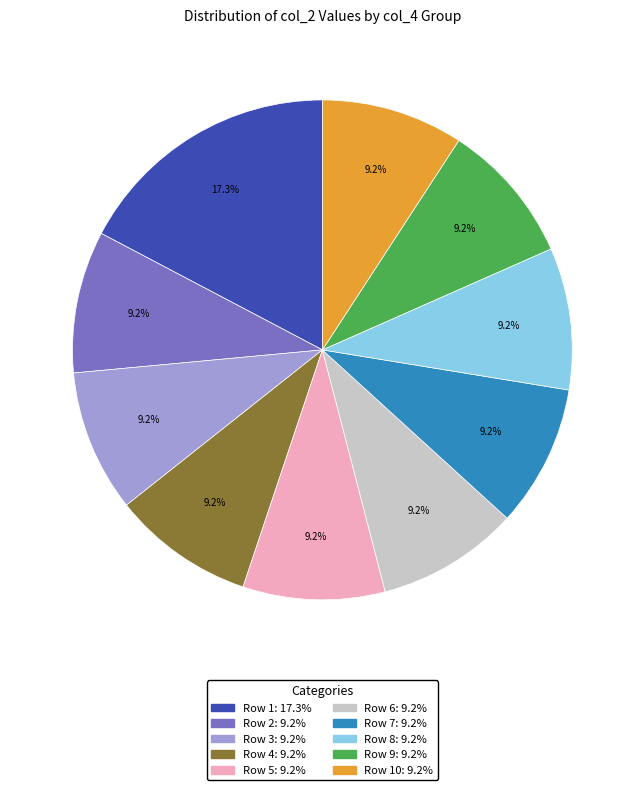

Does any single category account for the majority?

No